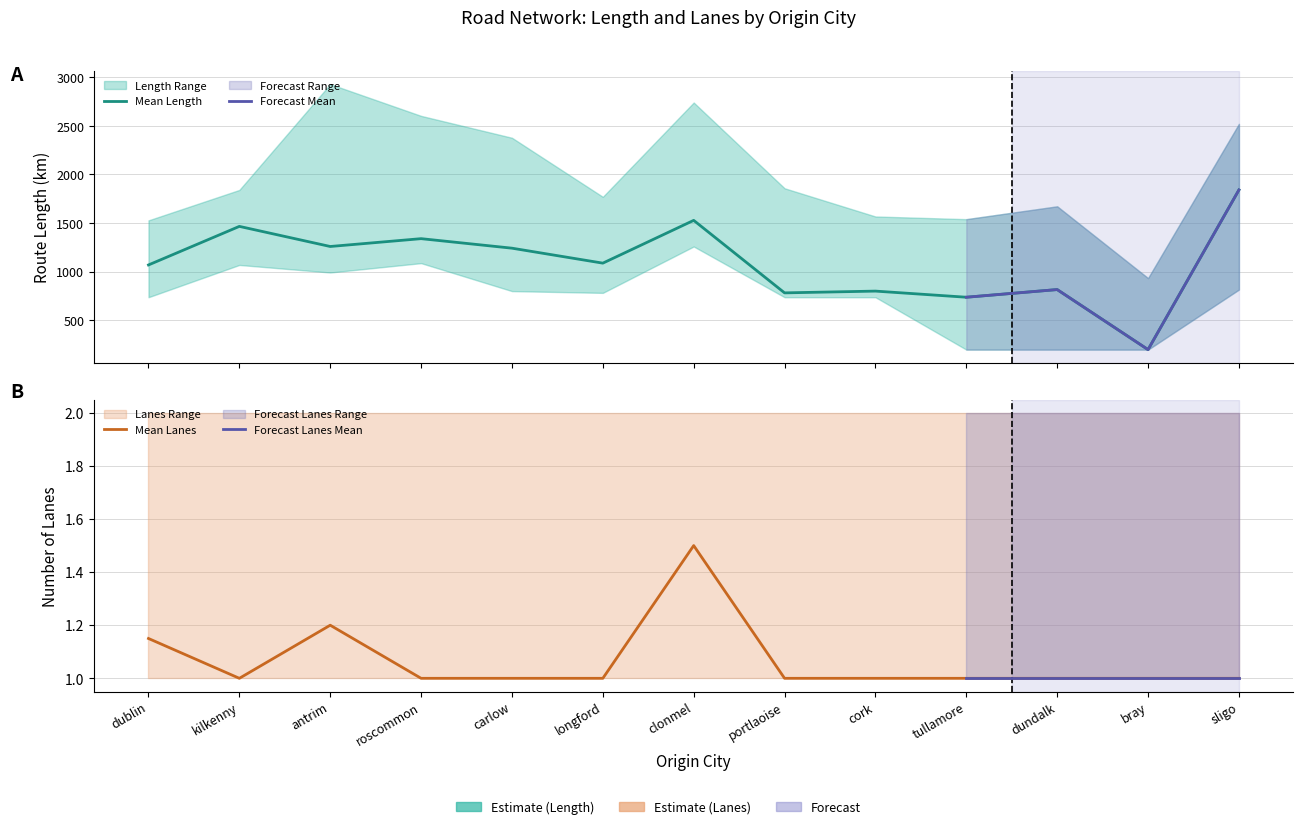

The Mean Length series shows 800.8 at cork. True or false?

True